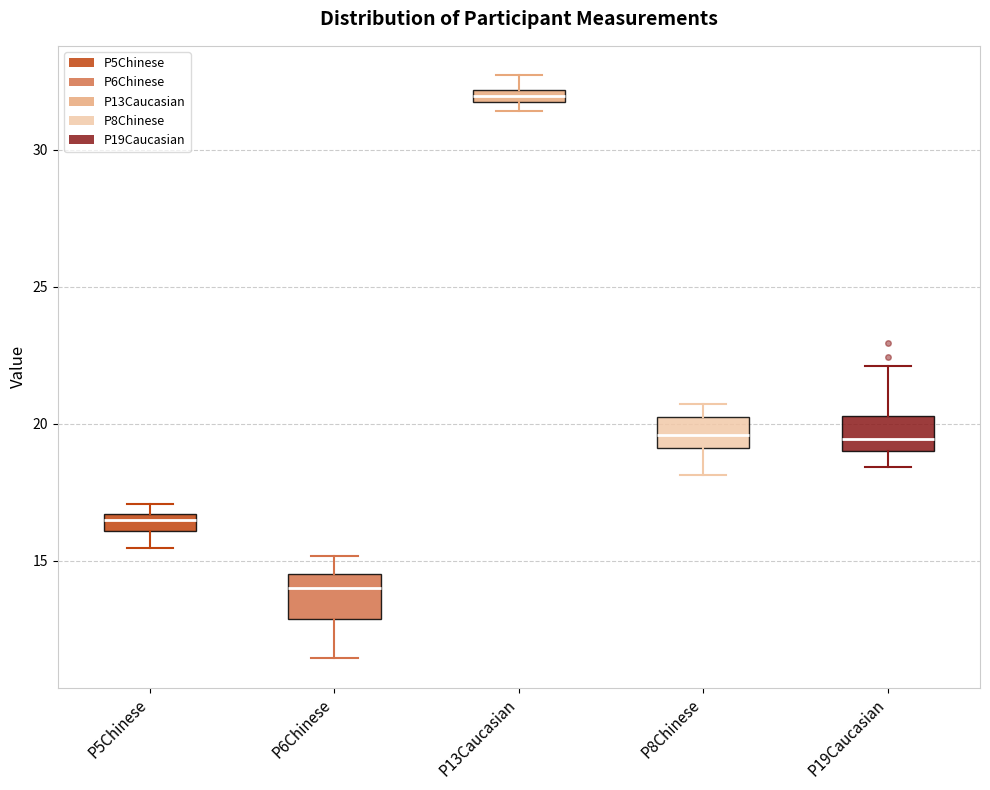

Which box has the lowest median line?

P6Chinese